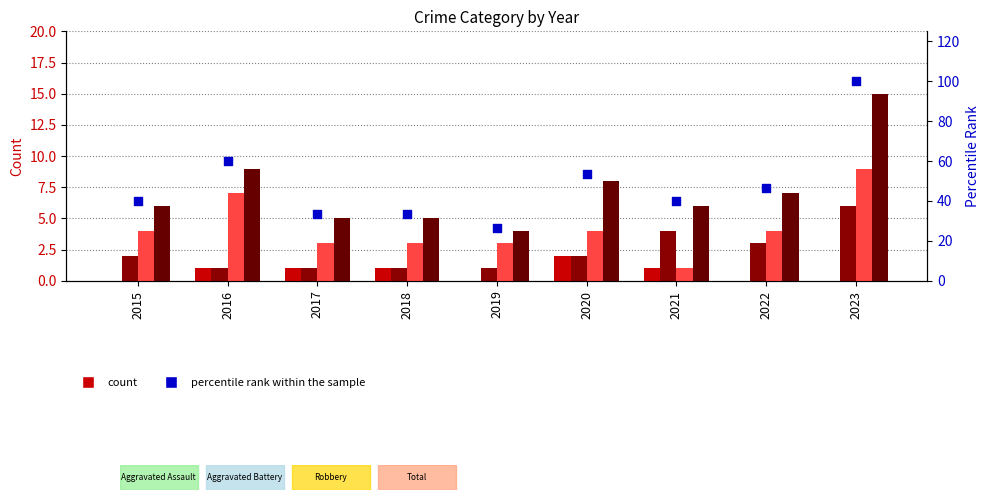

Which series reaches the minimum Y coordinate?

Aggravated Assault